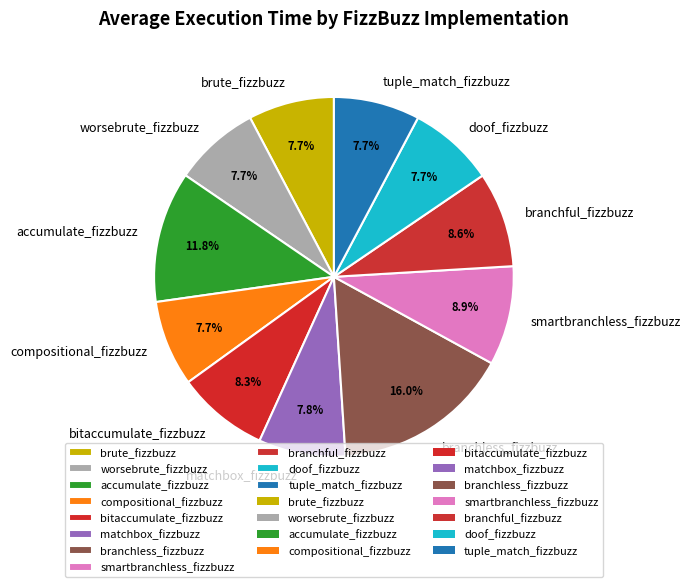

To the nearest percent, what is the combined percentage of compositional_fizzbuzz and matchbox_fizzbuzz?

16%